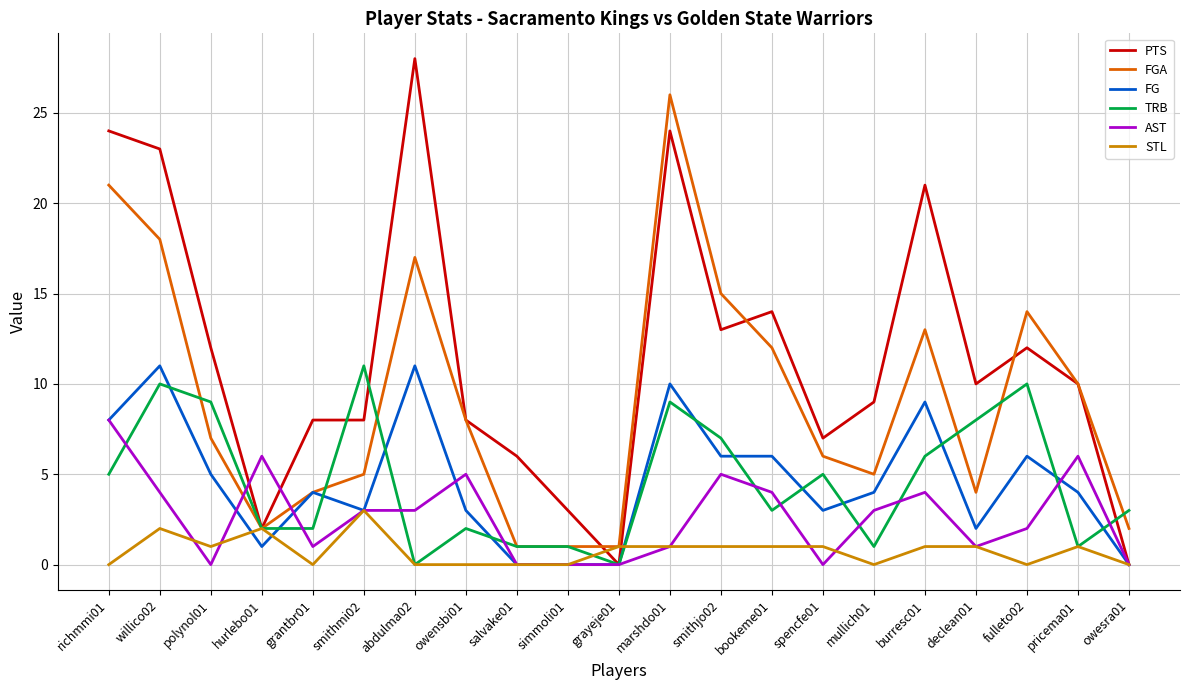

What are all the series names shown in the legend?

PTS, FGA, FG, TRB, AST, STL